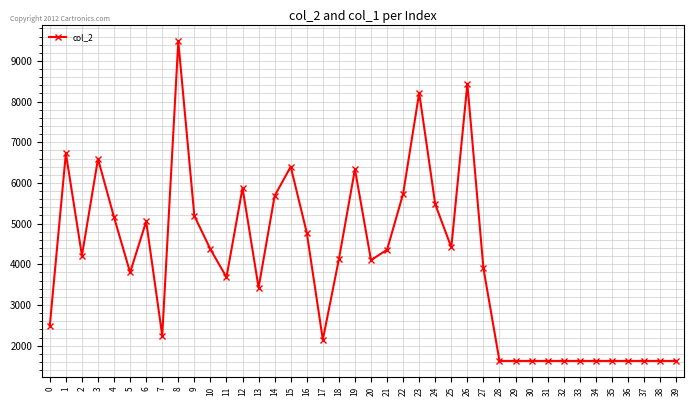

Does the chart have visible grid lines?

Yes